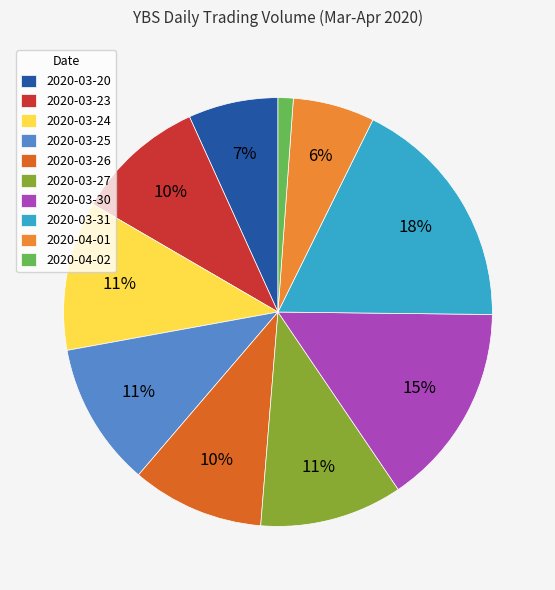

Approximately how many times larger is the value at 2020-04-01 compared to 2020-03-30?

0.4